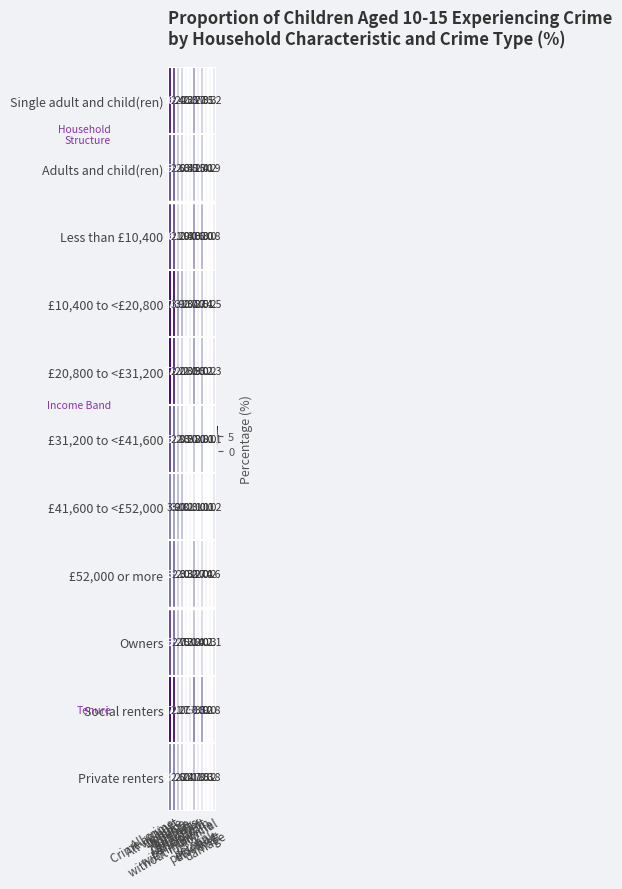

Which series has the largest total across all categories?

£10,400 to <£20,800